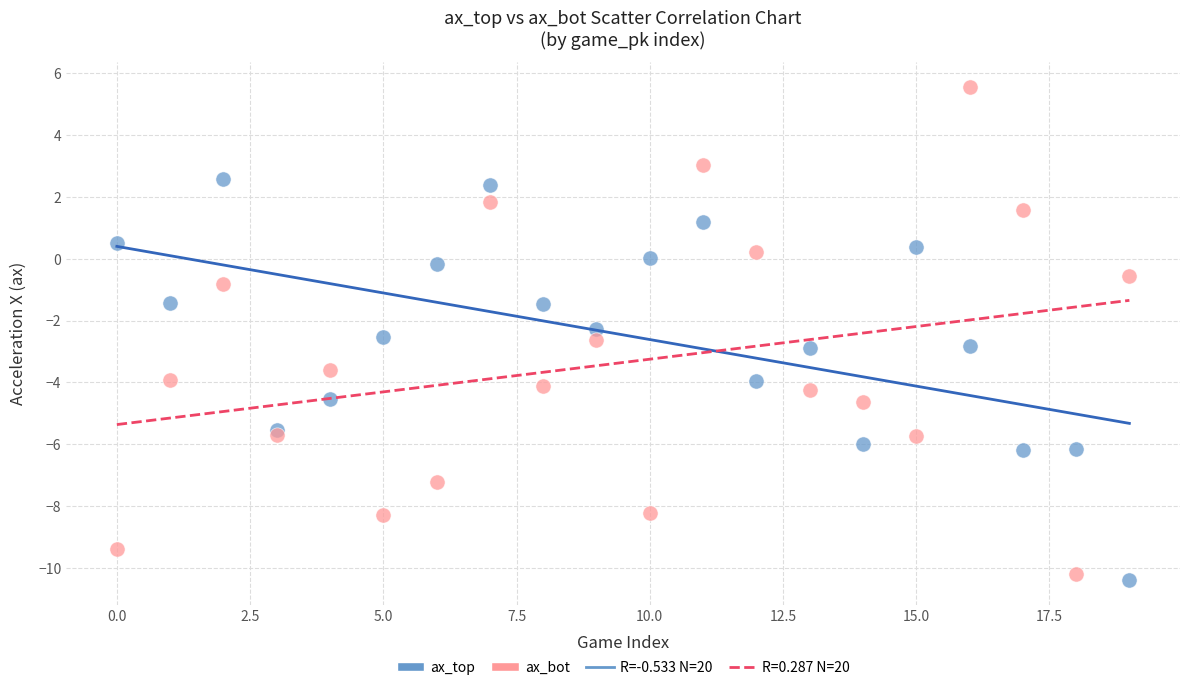

Which series contains the highest Y value?

ax_bot